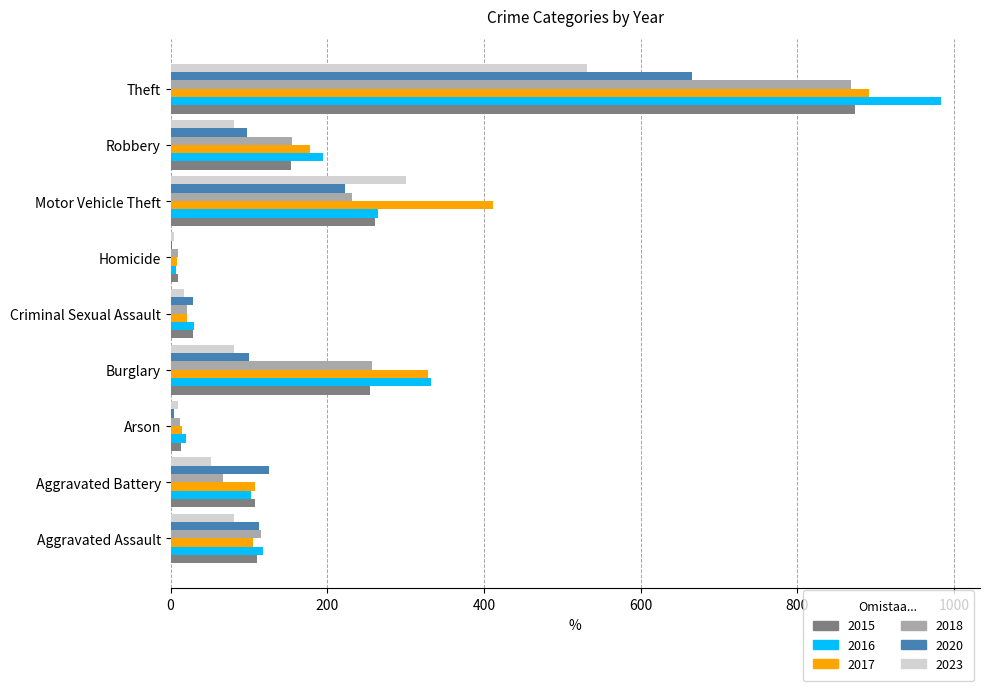

The value of 2015 at Motor Vehicle Theft is 339. True or false?

False